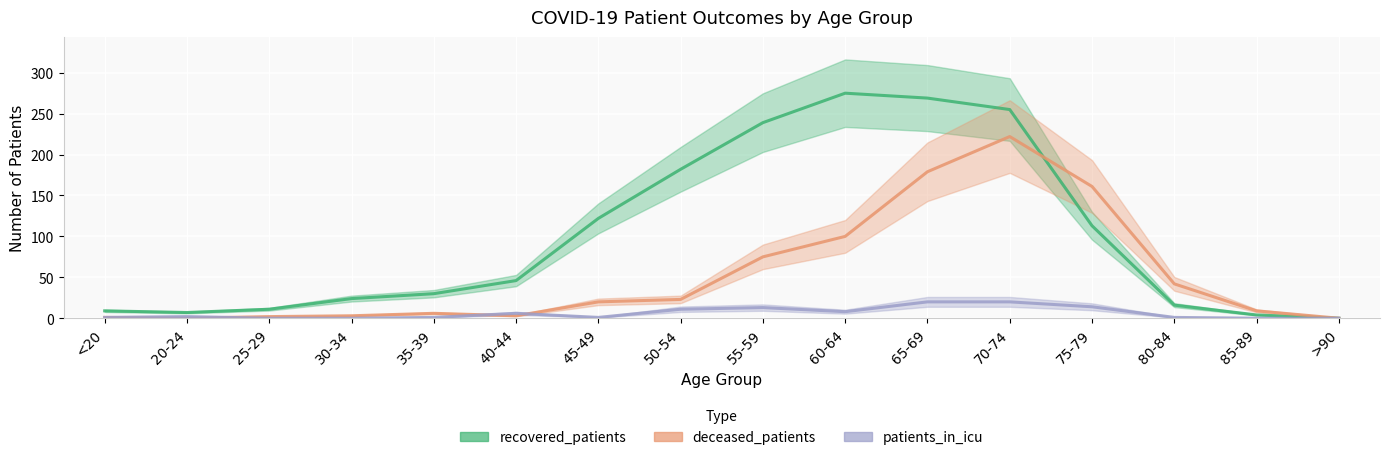

Where is the first local minimum for deceased_patients?

20-24